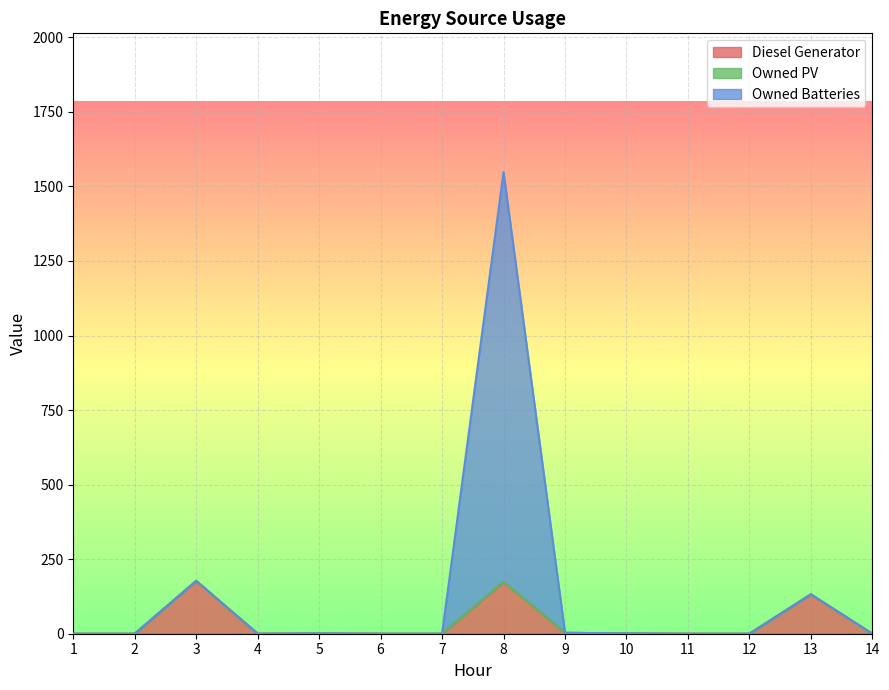

The value of Diesel Generator at 3 is 177. True or false?

True